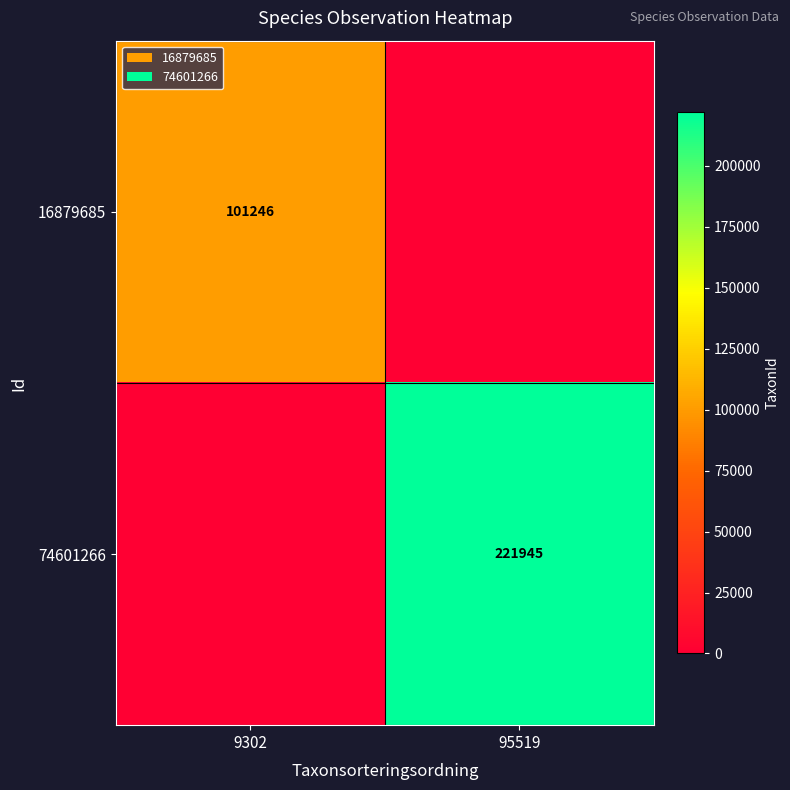

Is it true that 74601266 equals 115083 at 95519?

False